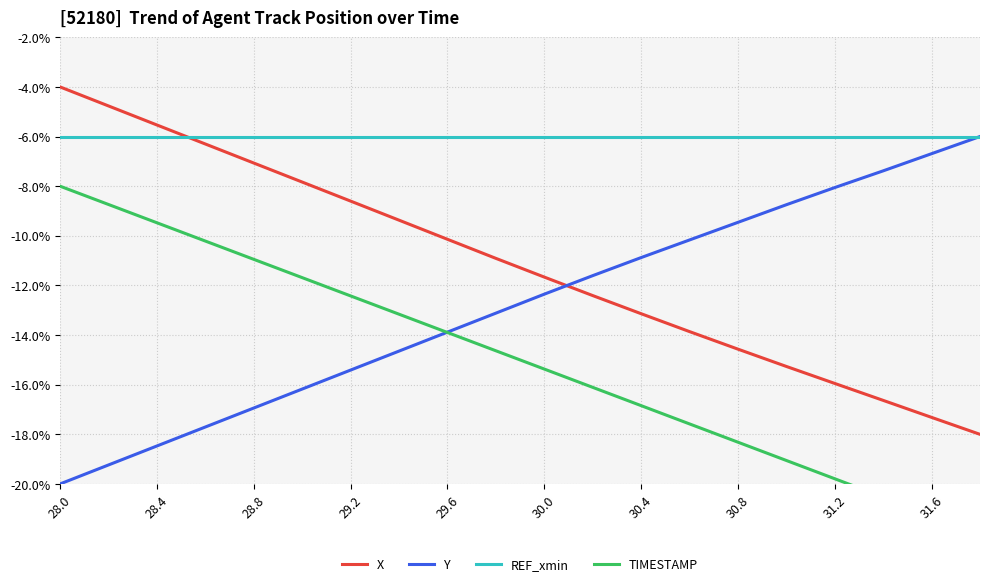

What is the smallest value displayed?

-22.0